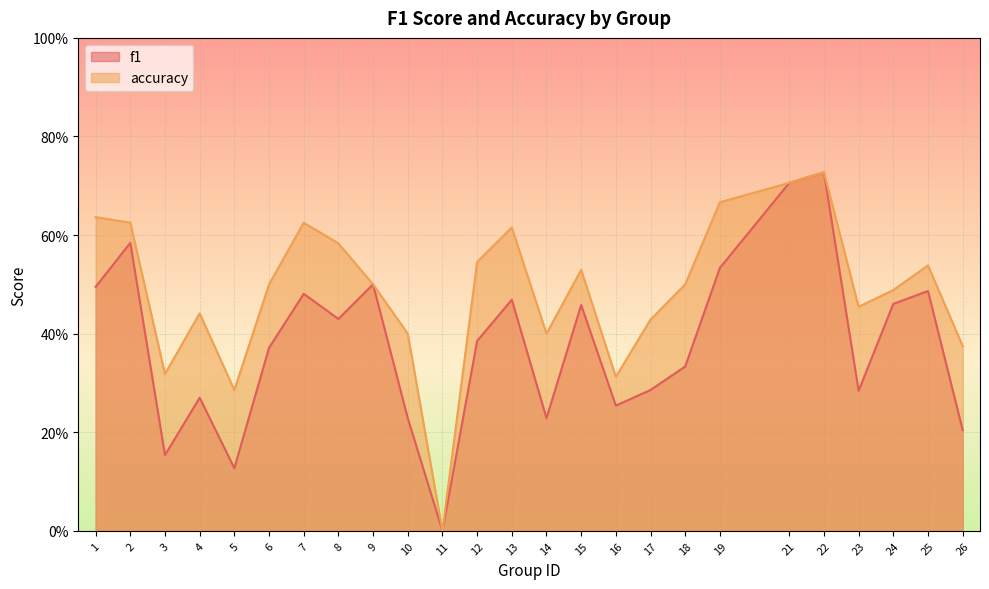

How many series are shown in this chart?

2